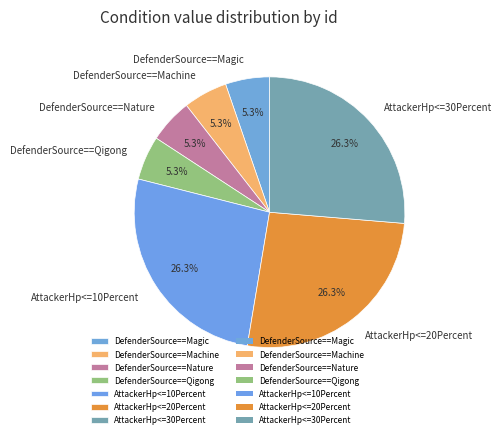

Between AttackerHp<=20Percent and DefenderSource==Nature, which is larger?

AttackerHp<=20Percent